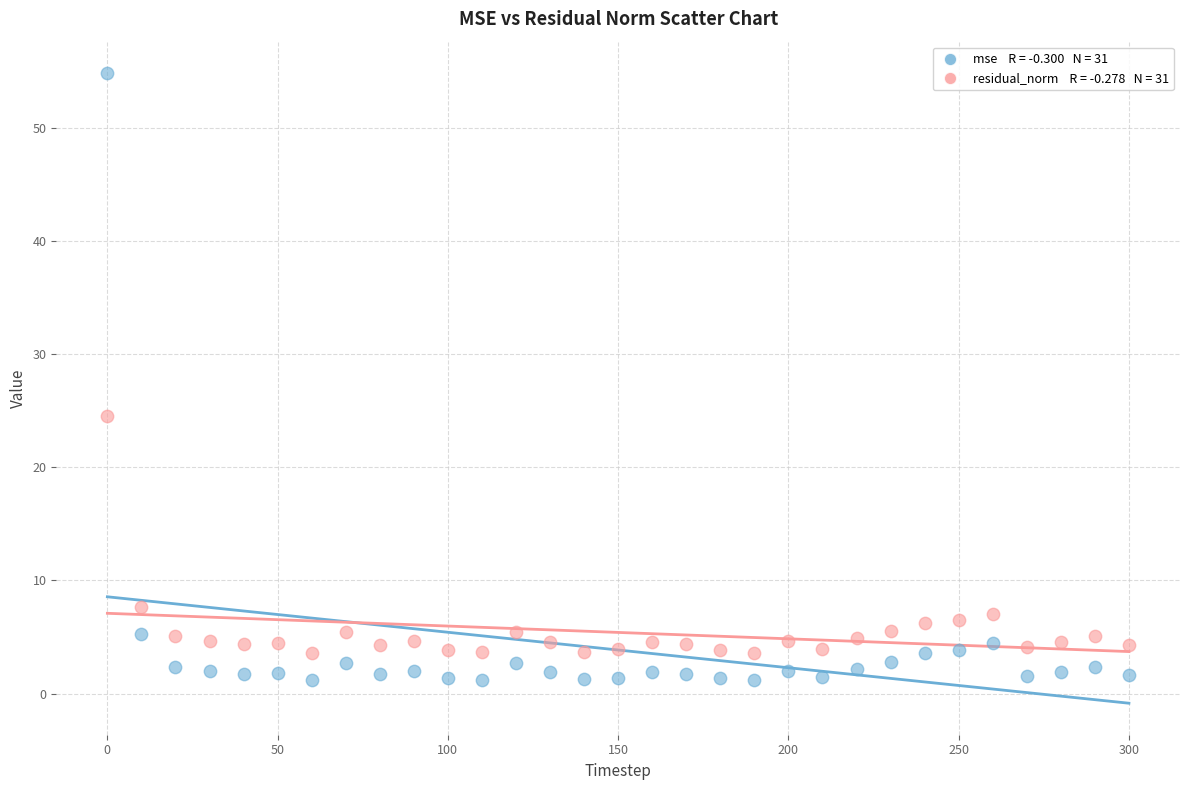

Across all series, what Y value is closest to 28?

24.6